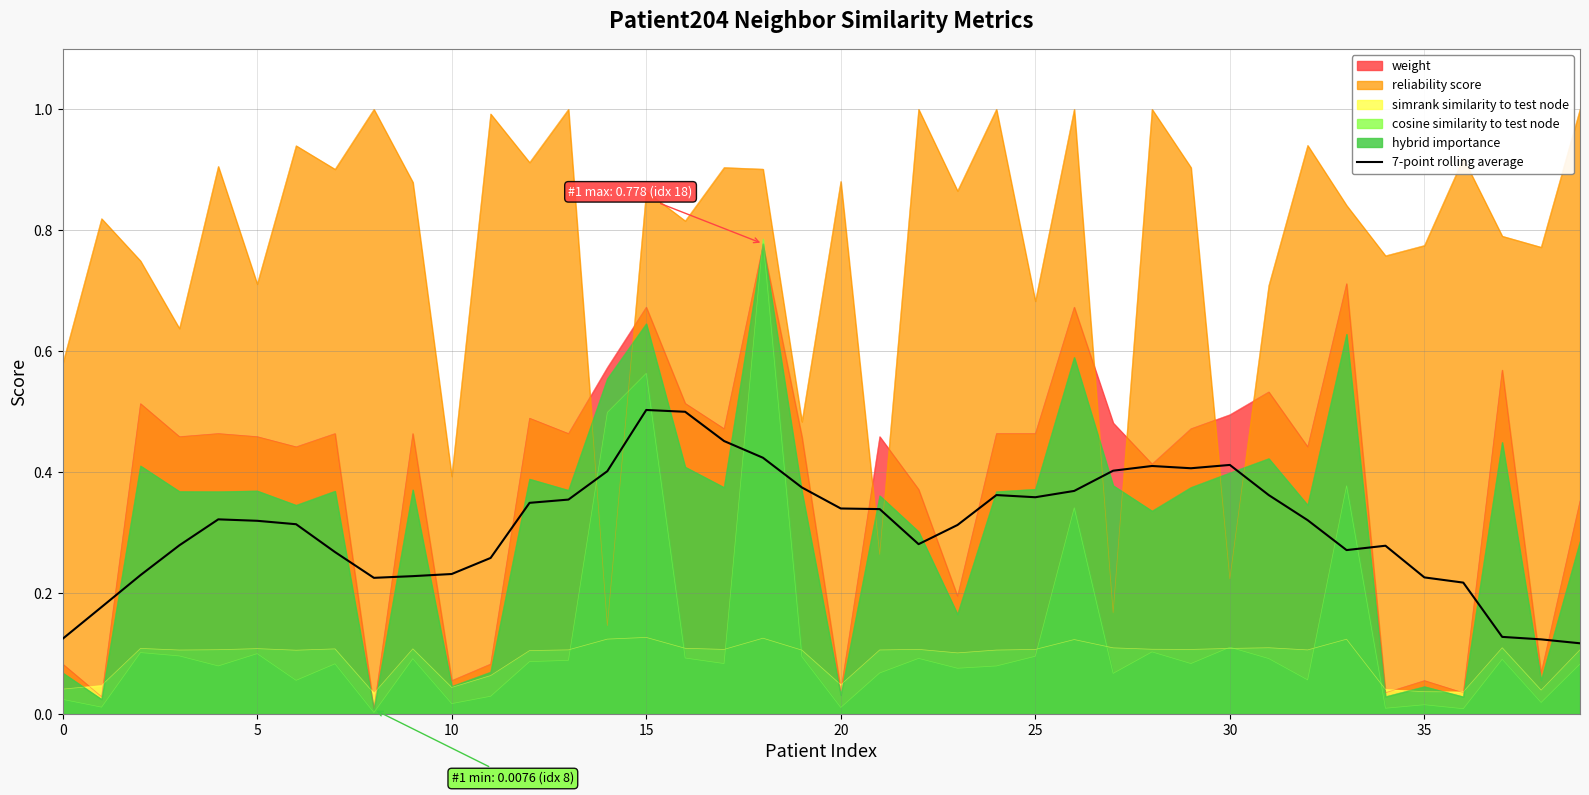

What is the maximum value shown in the chart?

1.0